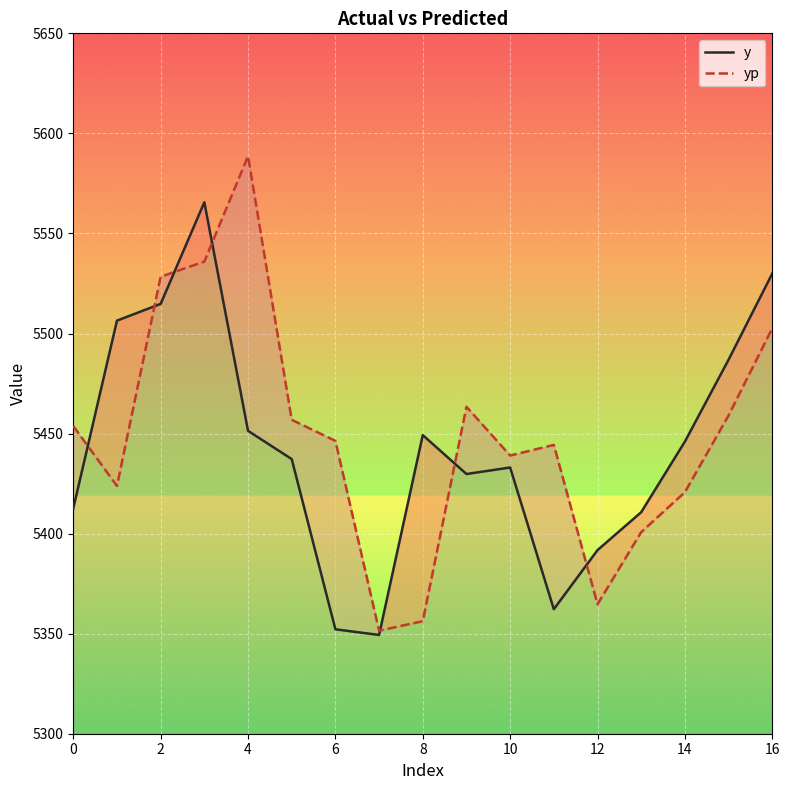

What is the difference between the maximum and minimum values in the y series?

216.2